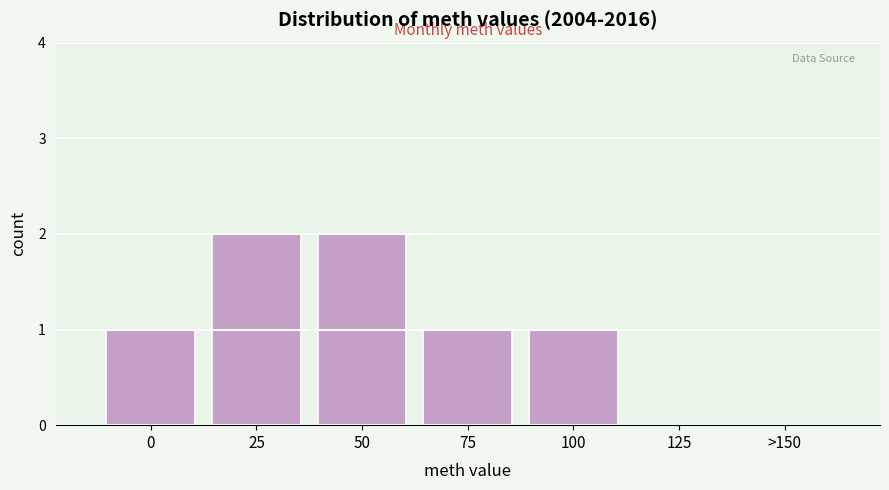

Reading right to left, list all the values displayed in this chart.

>150=0	125=0	100=1	75=1	50=2	25=2	0=1